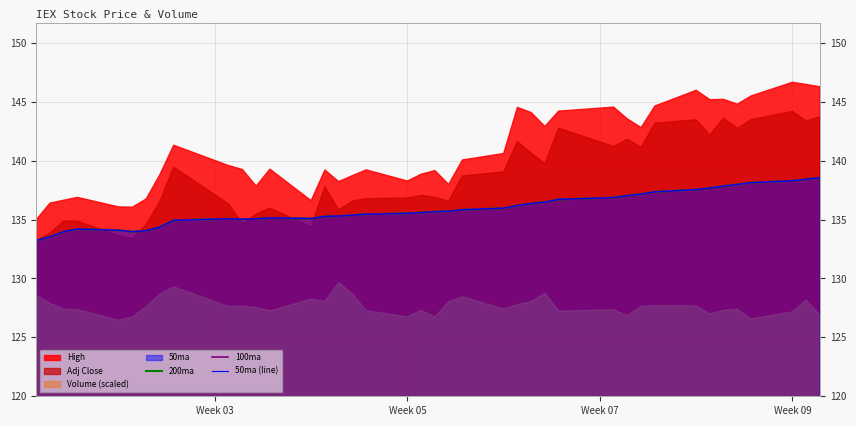

How many values in the 100ma series are below 135?

9